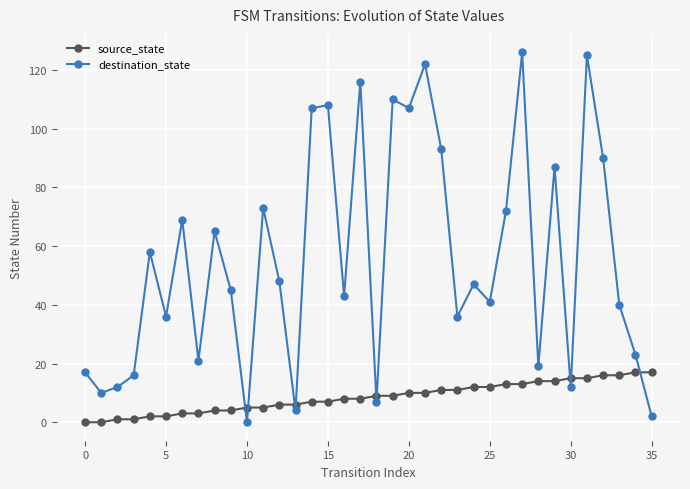

What is the value of the destination_state point at the 20th from the left?

110